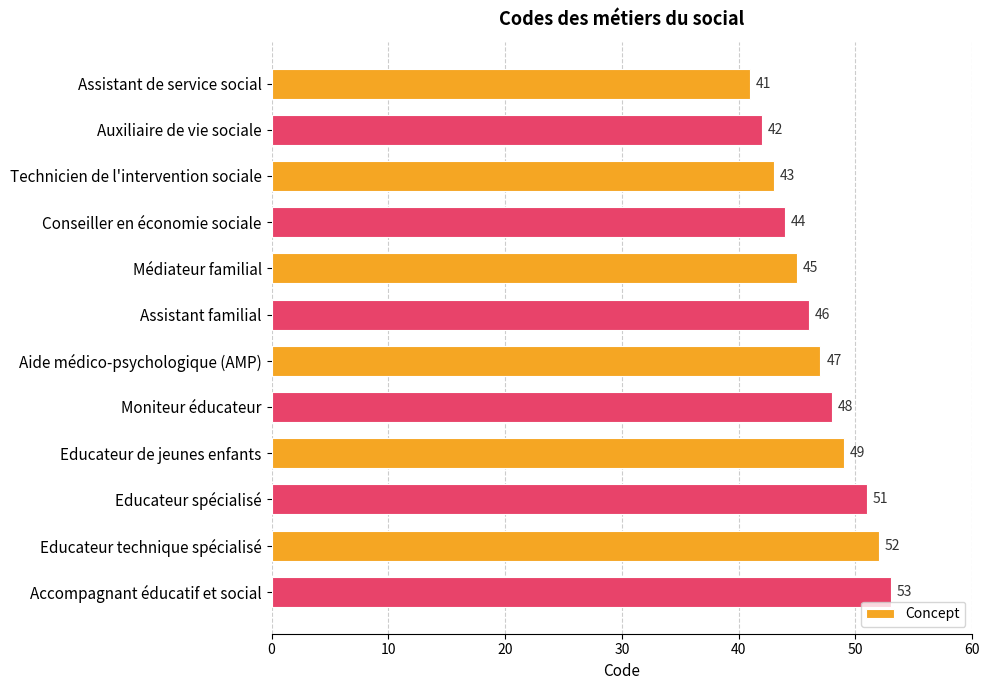

Reading top to bottom, list all the values displayed in this chart.

41	42	43	44	45	46	47	48	49	51	52	53